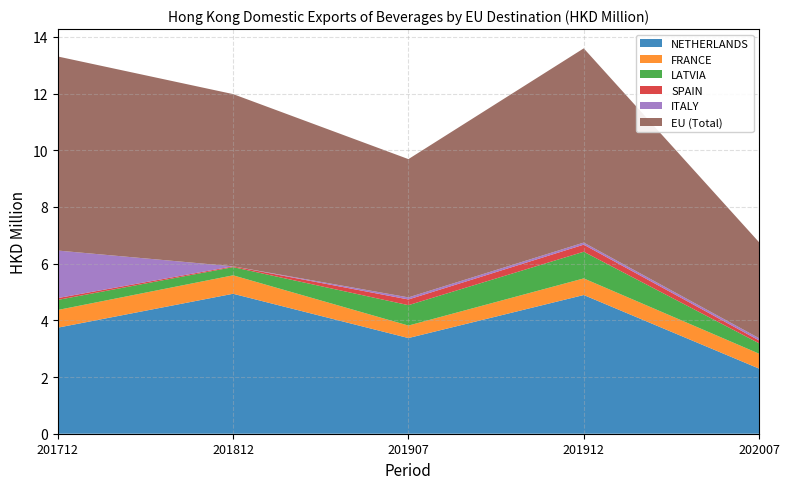

Reading left to right, list all the values displayed in this chart.

NETHERLANDS: 201712=3.7	201812=4.9	201907=3.4	201912=4.9	202007=2.3
FRANCE: 201712=0.6	201812=0.7	201907=0.4	201912=0.6	202007=0.5
LATVIA: 201712=0.4	201812=0.3	201907=0.7	201912=0.9	202007=0.4
SPAIN: 201712=0.1	201812=0.0	201907=0.2	201912=0.2	202007=0.1
ITALY: 201712=1.7	201812=0.0	201907=0.1	201912=0.1	202007=0.1
EU (Total): 201712=6.8	201812=6.1	201907=4.9	201912=6.9	202007=3.4